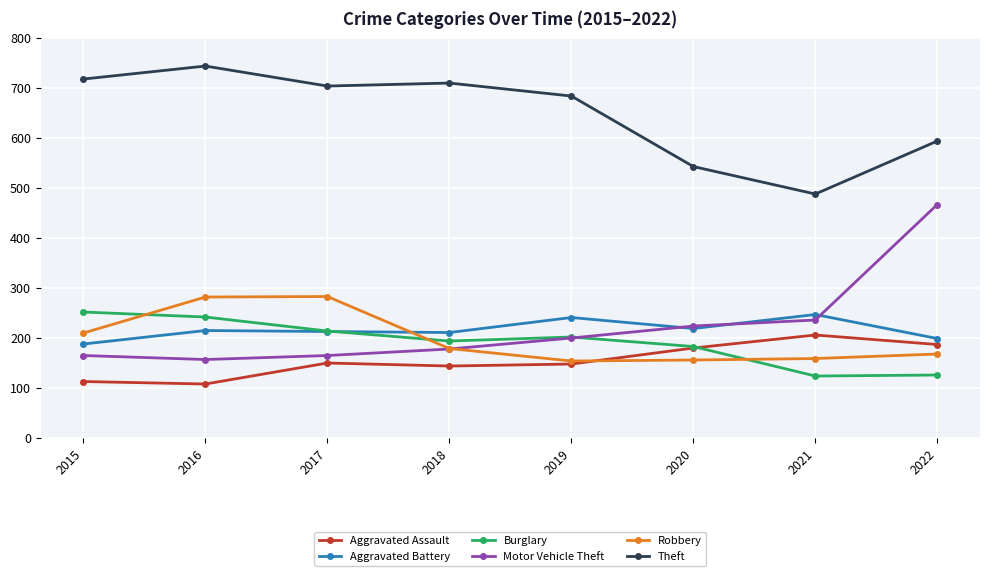

What is the sum of all Aggravated Battery values?

1733